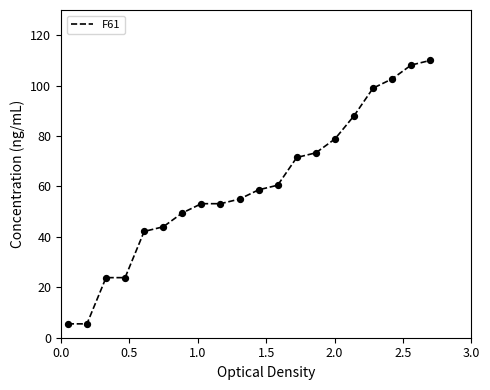

What is the smallest value displayed?

5.5